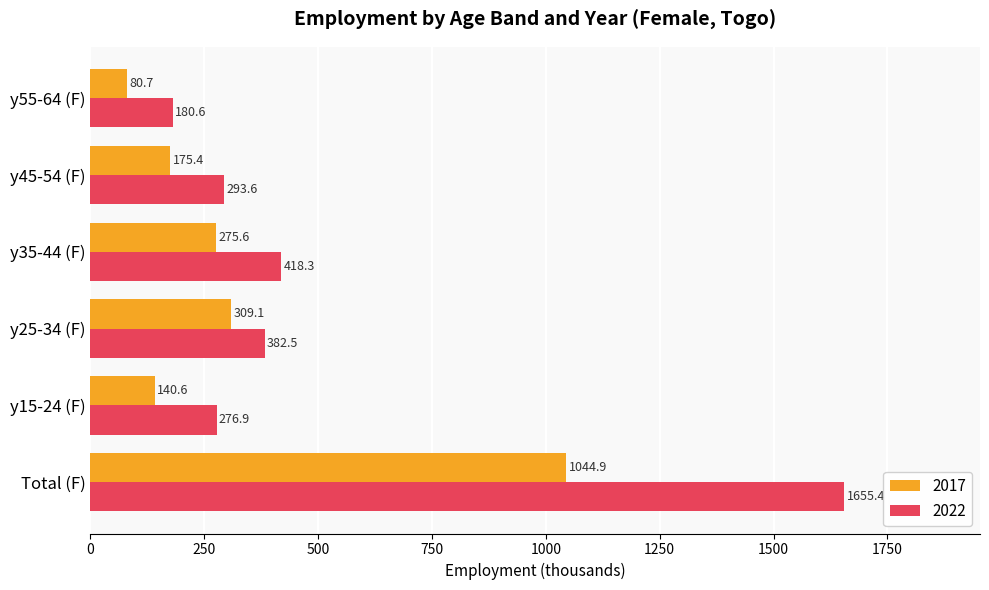

True or false: 2022 has a value of 418.3 at y35-44 (F).

True